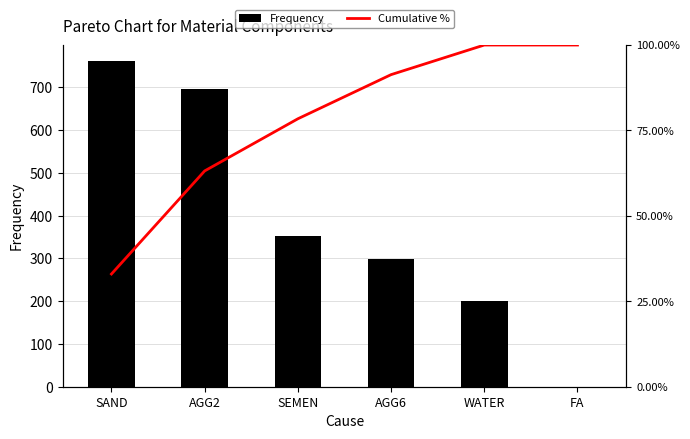

What is the difference between the maximum and minimum values in the Frequency series?

761.0